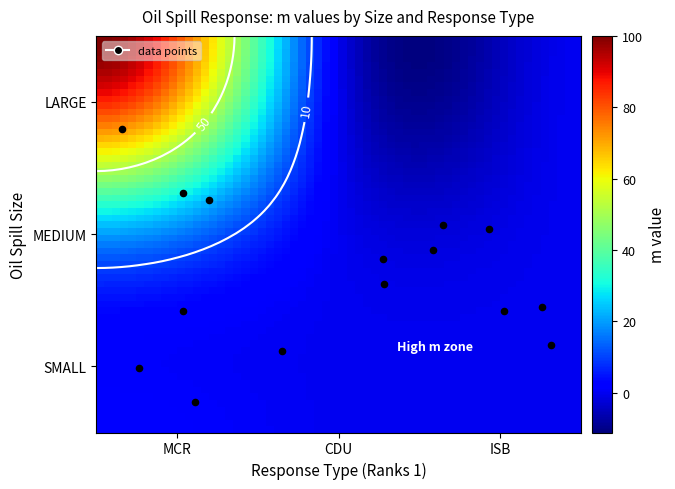

At which category does the chart reach its peak across all series?

MCR